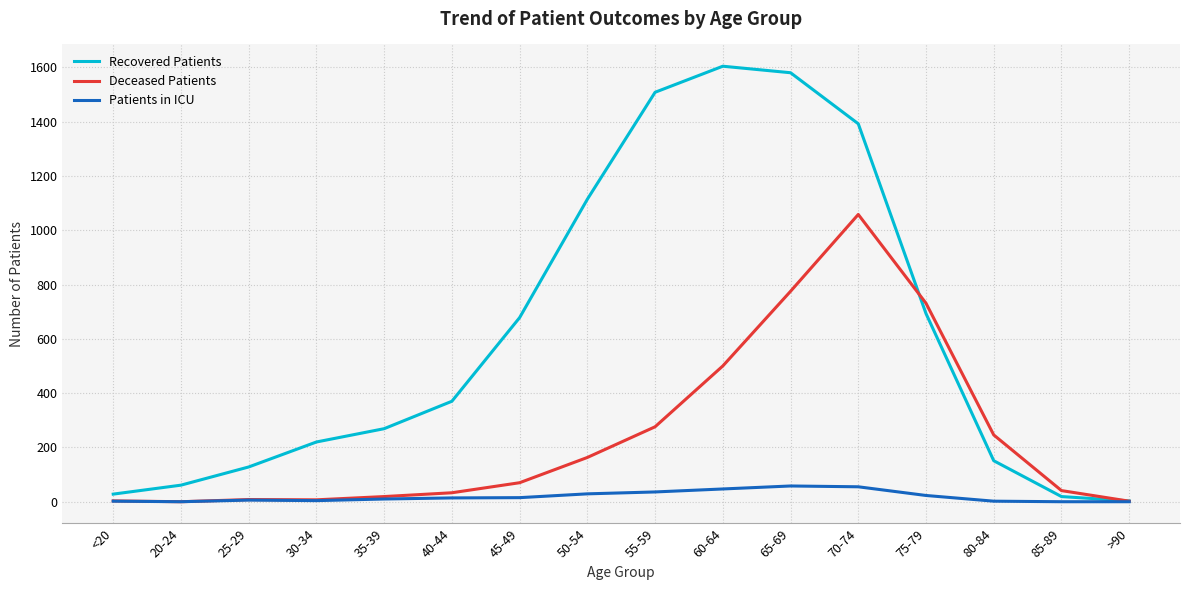

What are all the series names shown in the legend?

Recovered Patients, Deceased Patients, Patients in ICU